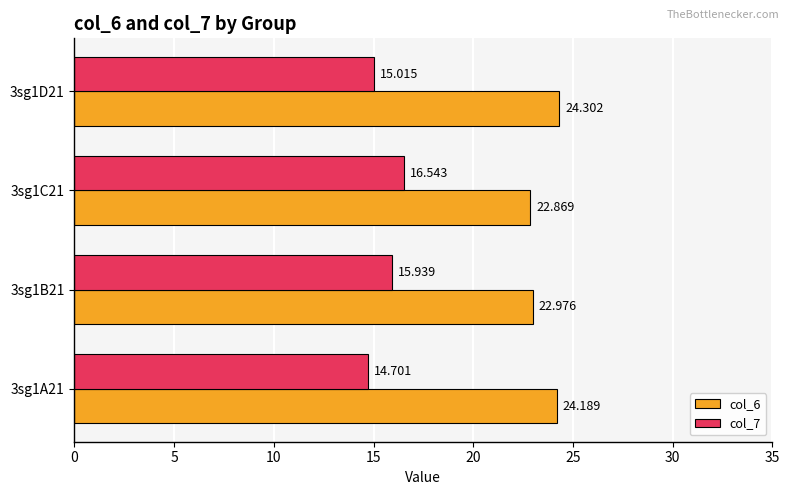

Is the value of col_6 at 3sg1B21 greater than the value of col_7 at 3sg1C21?

Yes